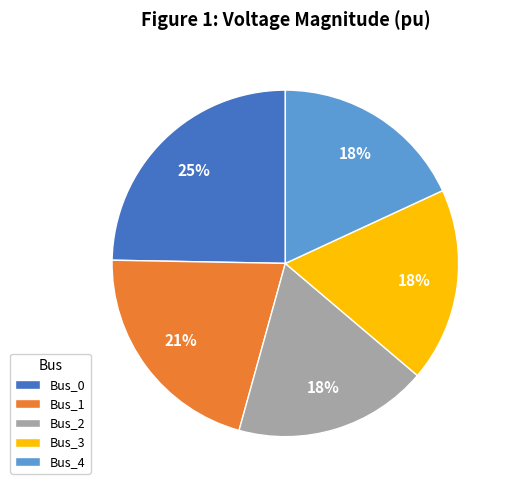

Is the sum of Bus_4 and Bus_1 greater than half?

No